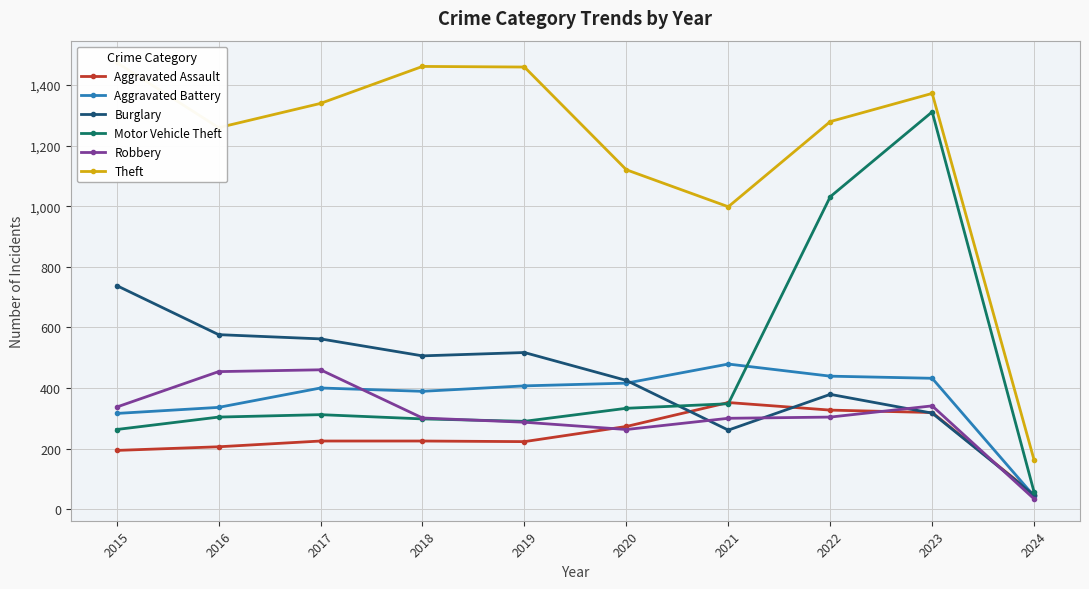

Which category has the lowest value across all series?

2024